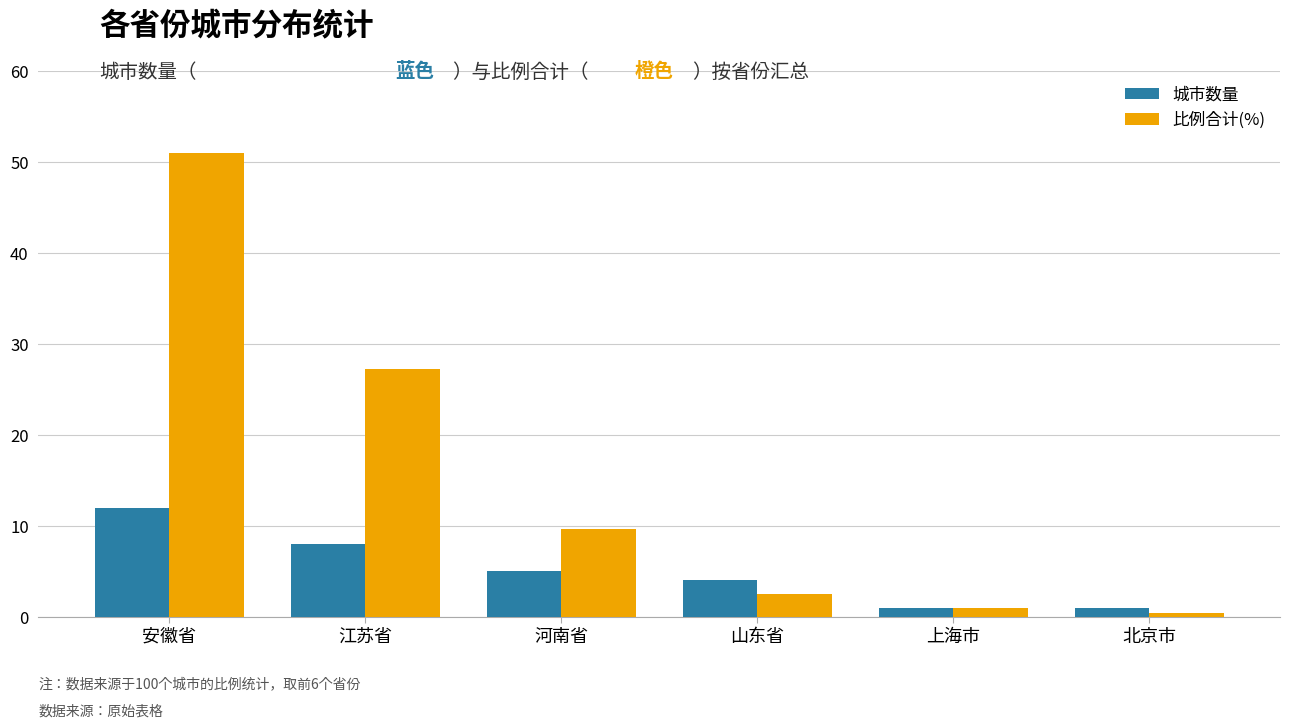

Between 河南省 and 上海市, which series saw the biggest shift?

比例合计(%)